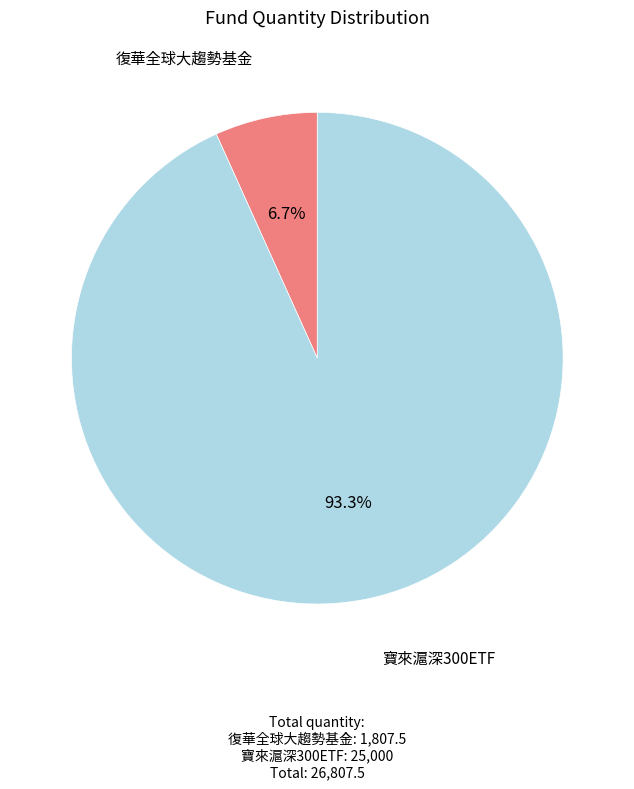

Which slice is the smallest?

復華全球大趨勢基金